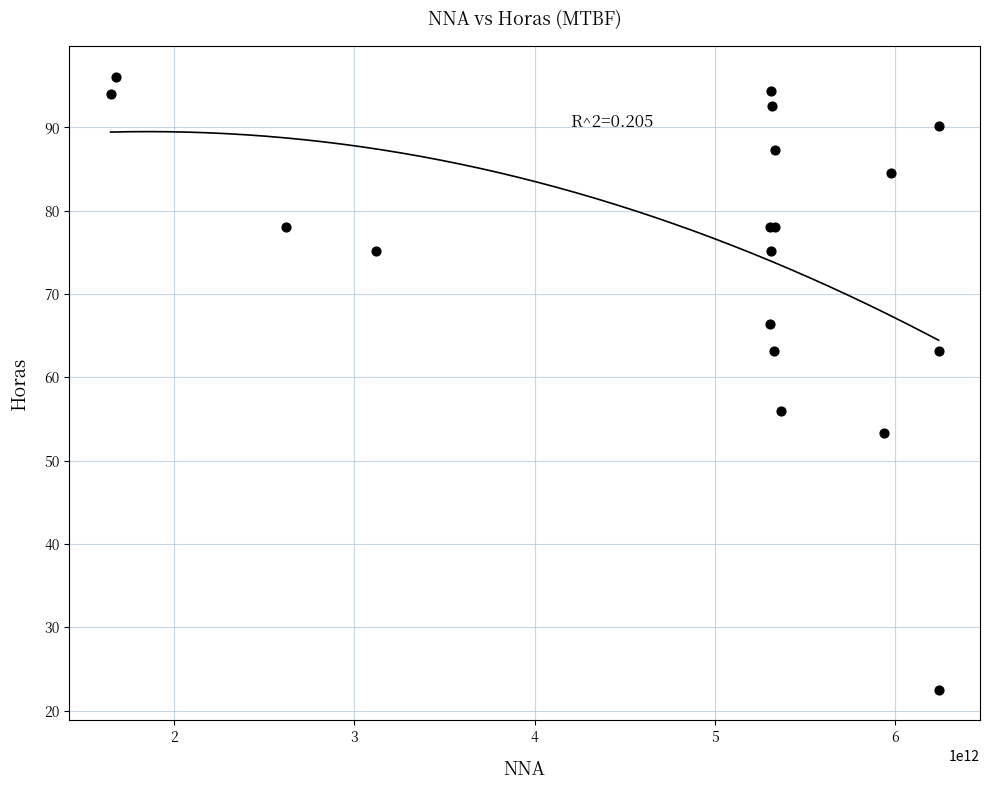

What Y value in the scatter plot is closest to 59?

56.0